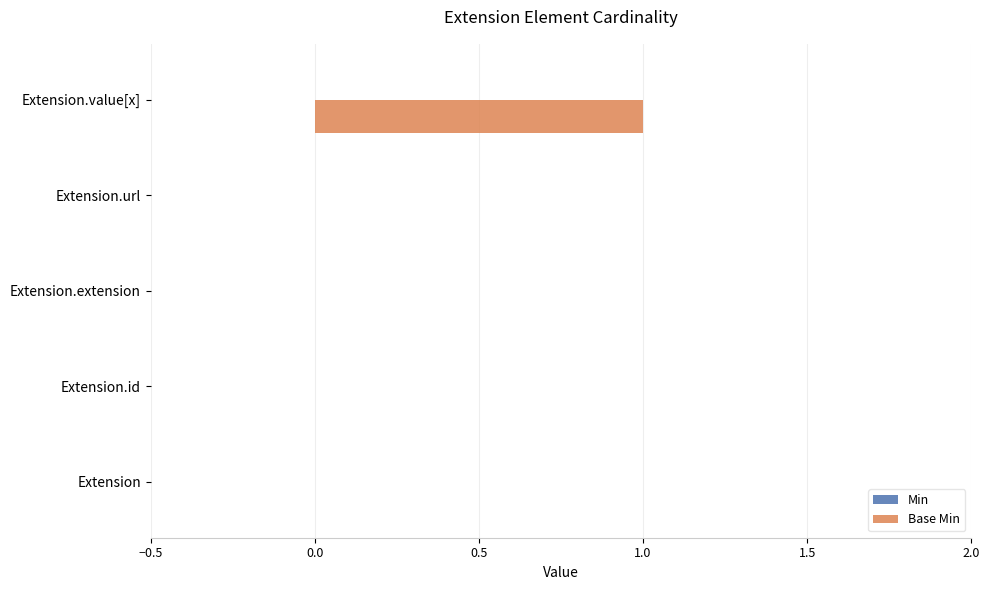

True or false: the data shows 1 at Extension.value[x].

True